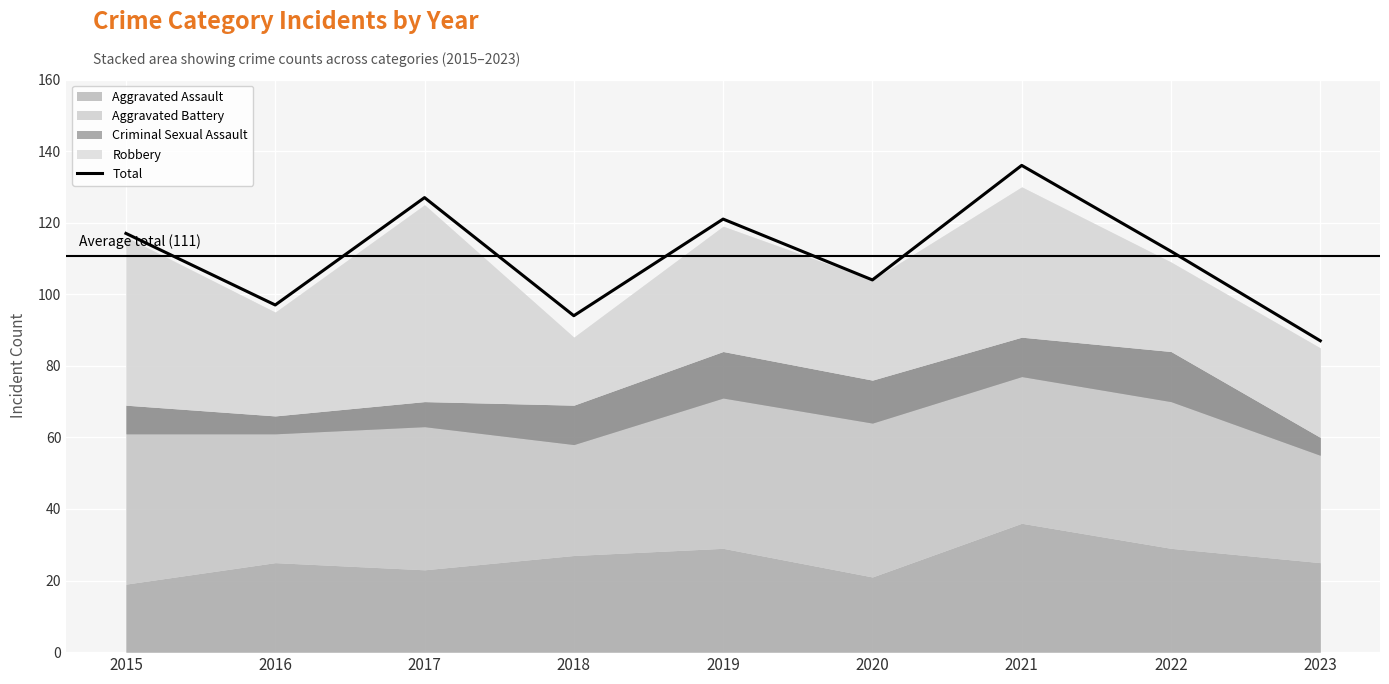

Reading right to left, transcribe all the data shown in this chart.

87	112	136	104	121	94	127	97	117